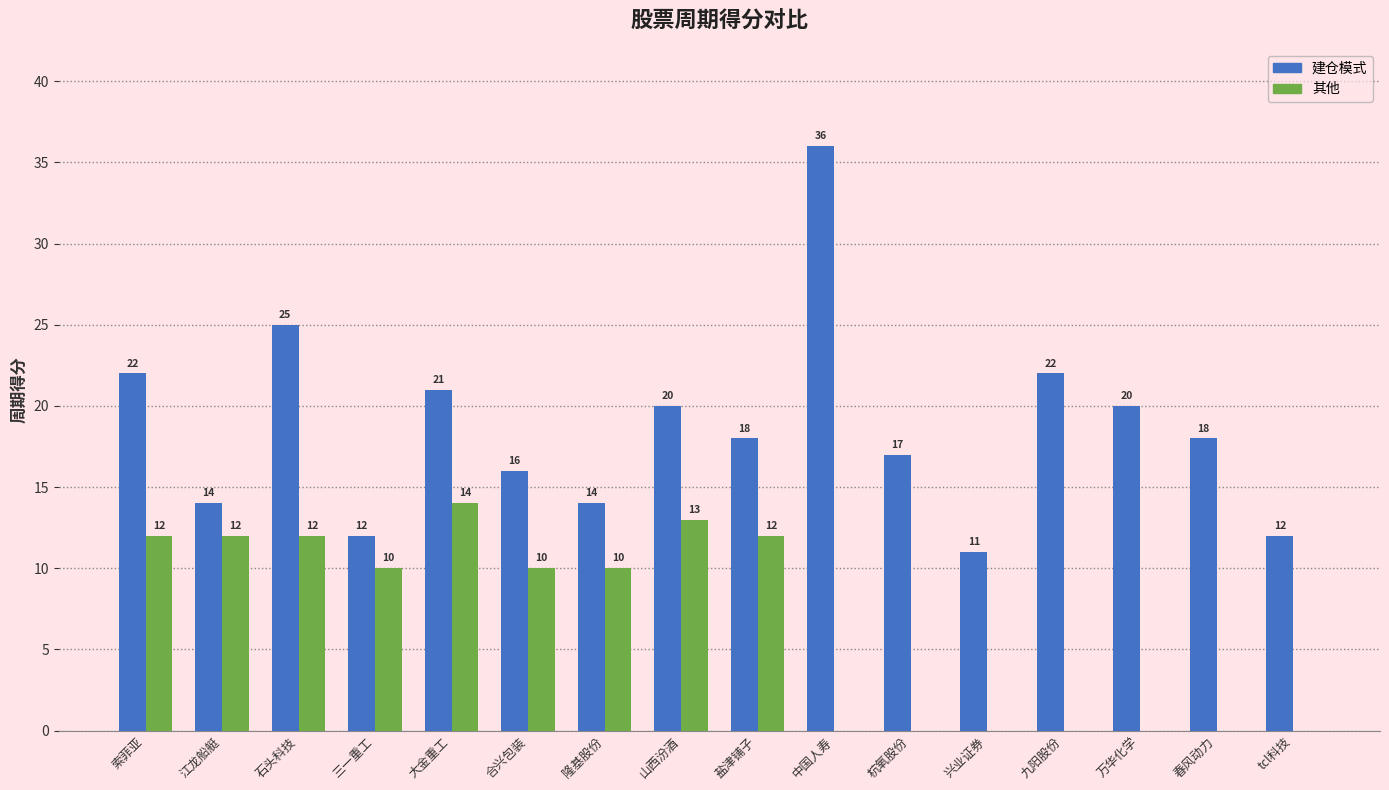

True or false: 其他 has a value of 10 at 合兴包装.

True